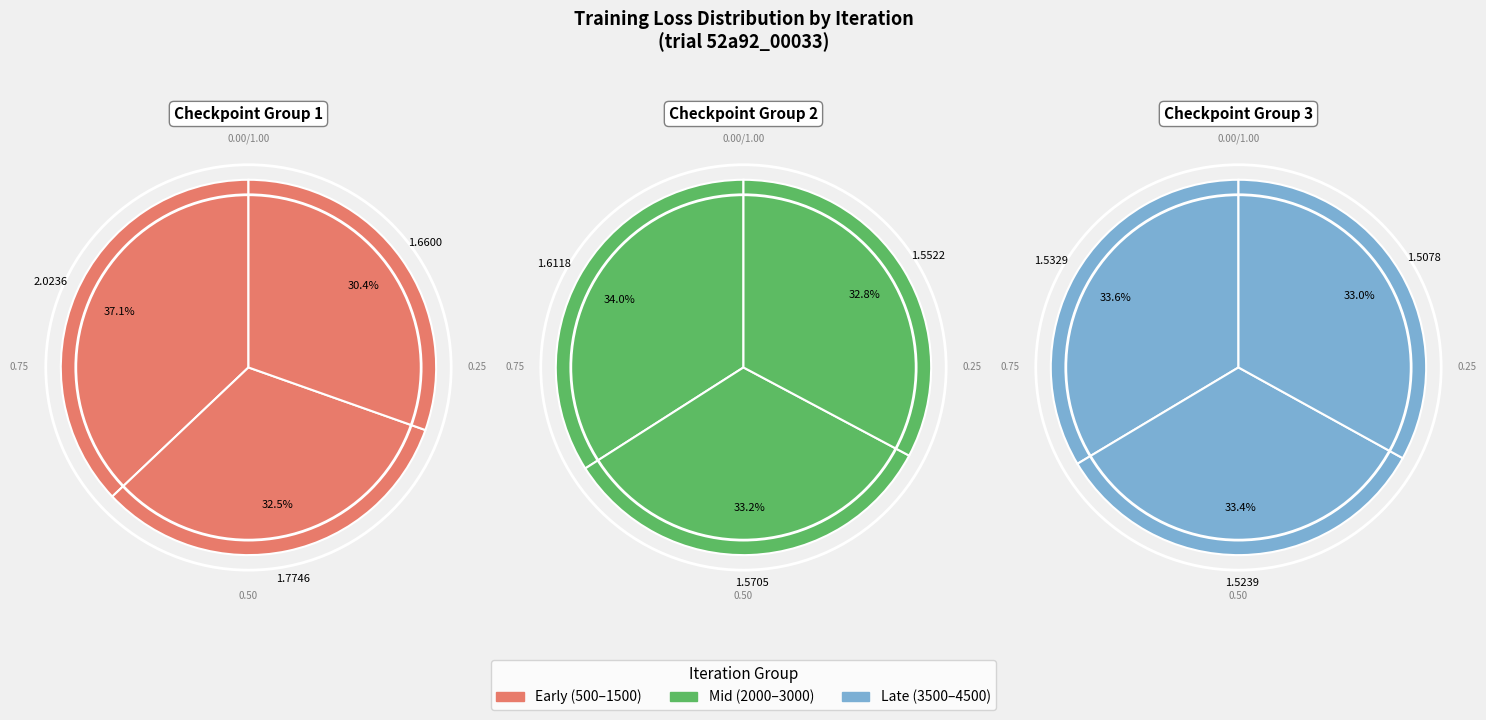

Which slice is the smallest?

4500